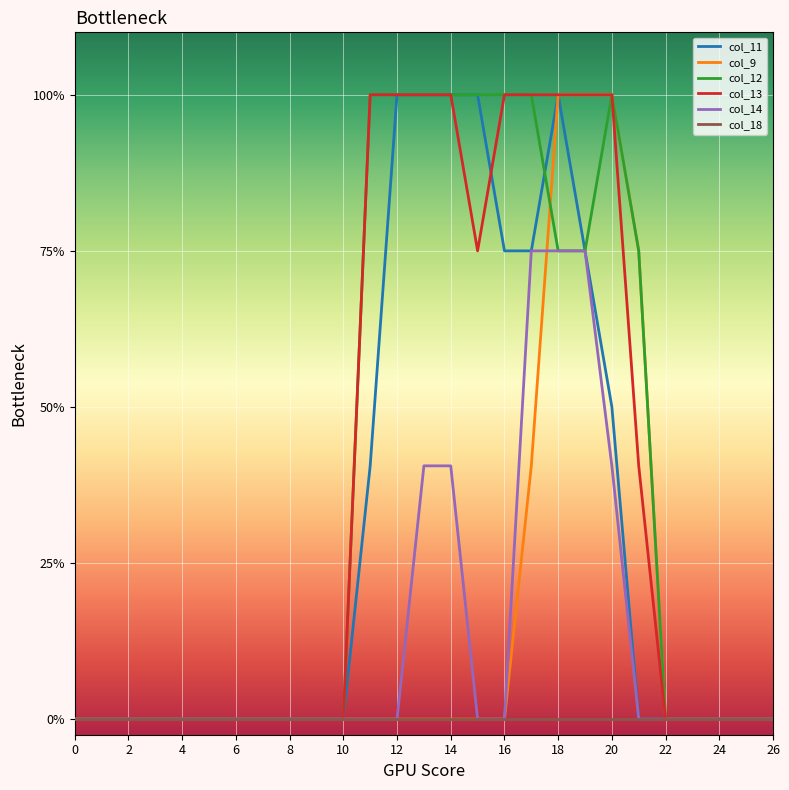

True or false: col_13 and col_9 intersect in this chart.

False